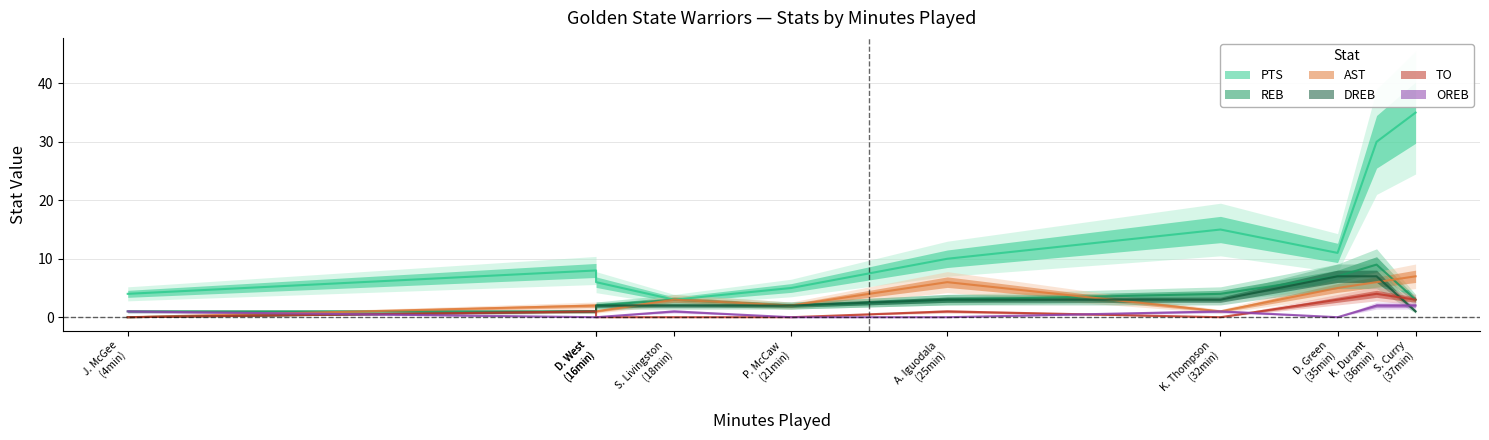

Reading left to right, transcribe all the data shown in this chart.

PTS: D. Green=11	K. Durant=30	Z. Pachulia=8	S. Curry=35	K. Thompson=15	D. West=6	A. Iguodala=10	J. McGee=4	P. McCaw=5	S. Livingston=3
REB: D. Green=7	K. Durant=9	Z. Pachulia=1	S. Curry=3	K. Thompson=4	D. West=2	A. Iguodala=3	J. McGee=1	P. McCaw=2	S. Livingston=3
AST: D. Green=5	K. Durant=6	Z. Pachulia=2	S. Curry=7	K. Thompson=1	D. West=1	A. Iguodala=6	J. McGee=0	P. McCaw=2	S. Livingston=3
DREB: D. Green=7	K. Durant=7	Z. Pachulia=1	S. Curry=1	K. Thompson=3	D. West=2	A. Iguodala=3	J. McGee=0	P. McCaw=2	S. Livingston=2
TO: D. Green=3	K. Durant=4	Z. Pachulia=1	S. Curry=3	K. Thompson=0	D. West=0	A. Iguodala=1	J. McGee=0	P. McCaw=0	S. Livingston=0
OREB: D. Green=0	K. Durant=2	Z. Pachulia=0	S. Curry=2	K. Thompson=1	D. West=0	A. Iguodala=0	J. McGee=1	P. McCaw=0	S. Livingston=1